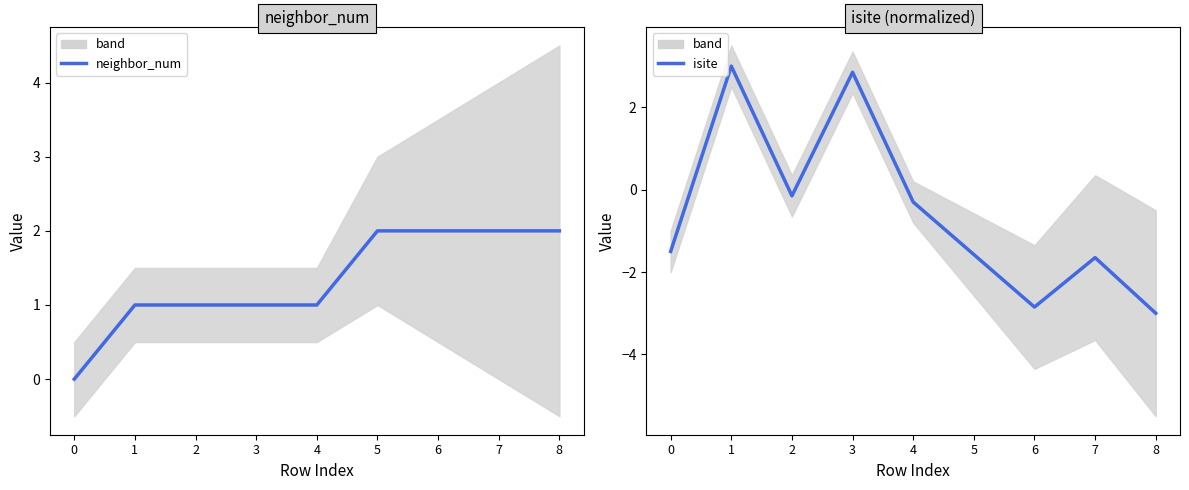

List the series in order of their peak value, lowest first.

neighbor_num, isite